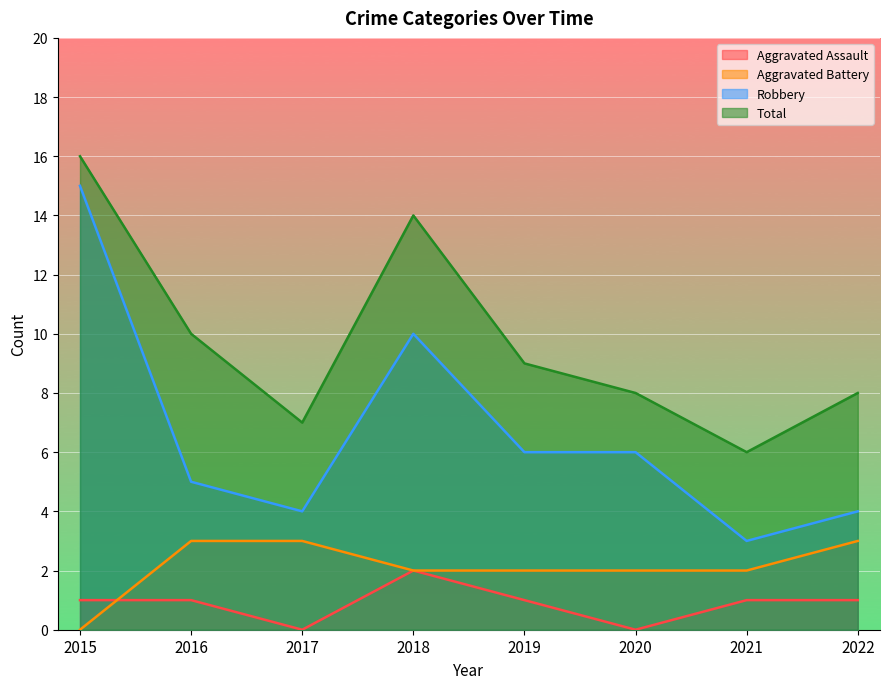

Does the chart display data point markers on the line(s)?

No